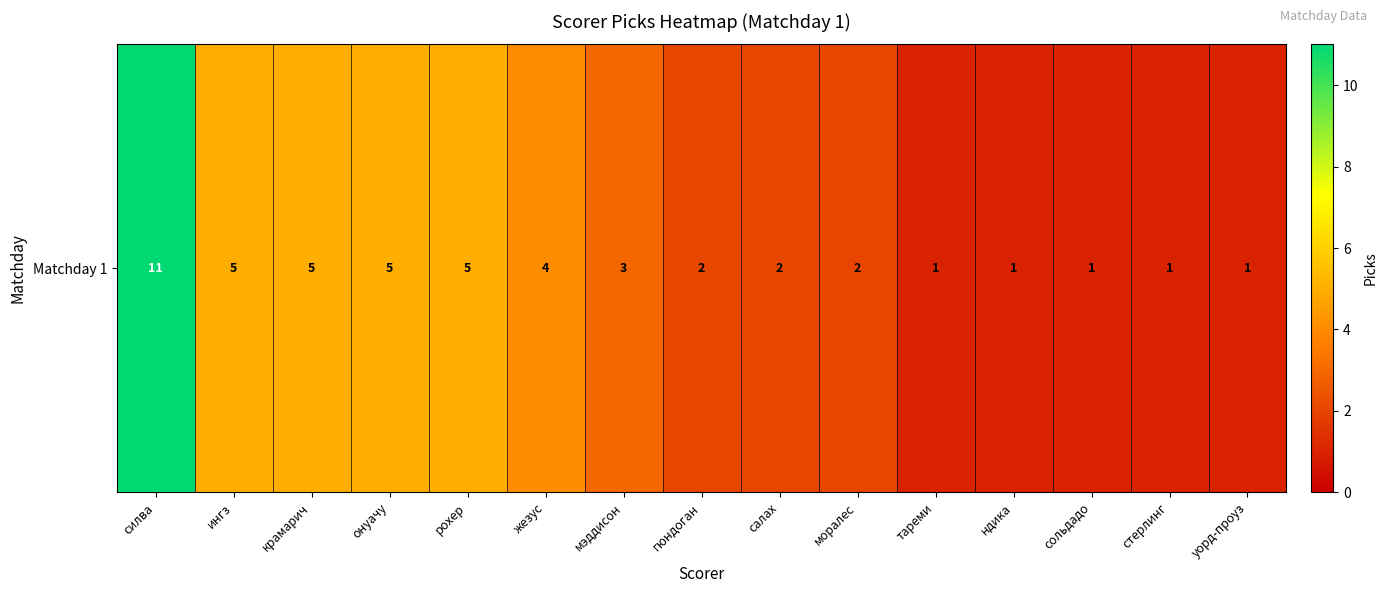

Where is the data nearest to the value 6?

ингз